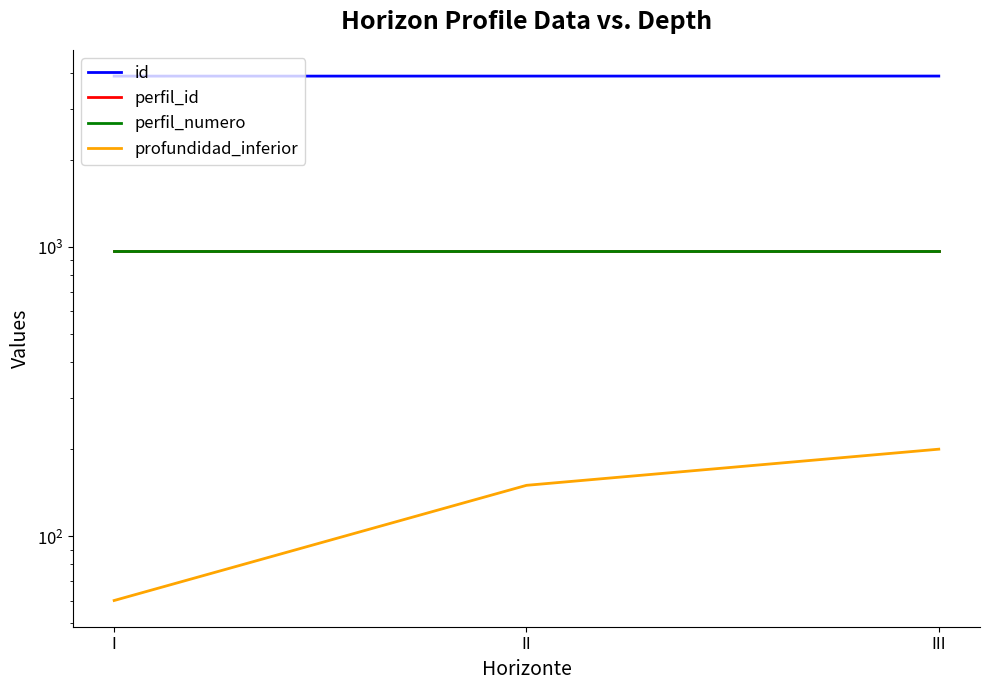

What is the sum of all id values?

11676